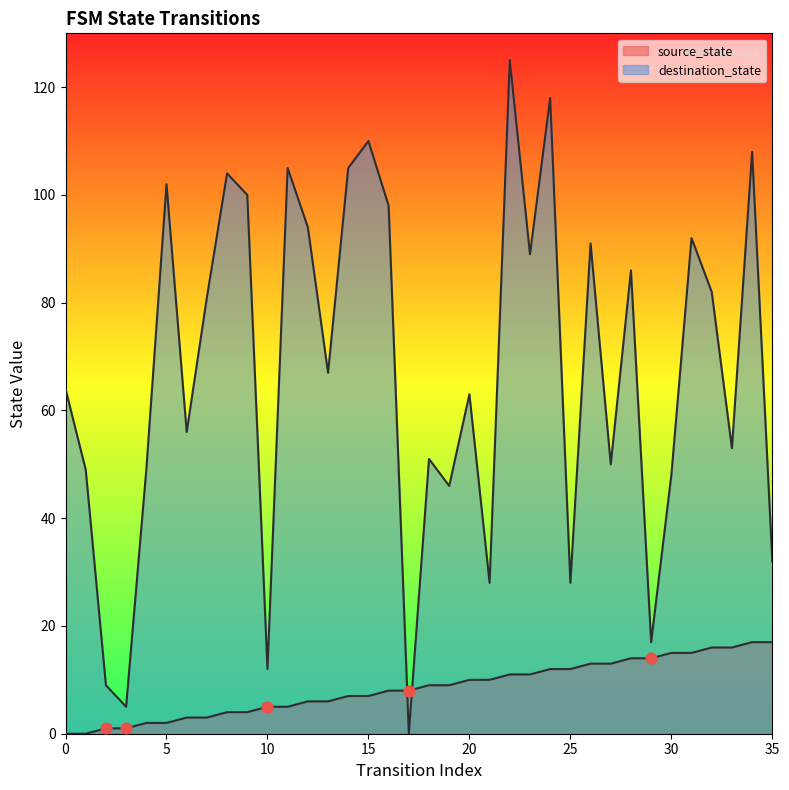

What is the total value across all series at 27?

63